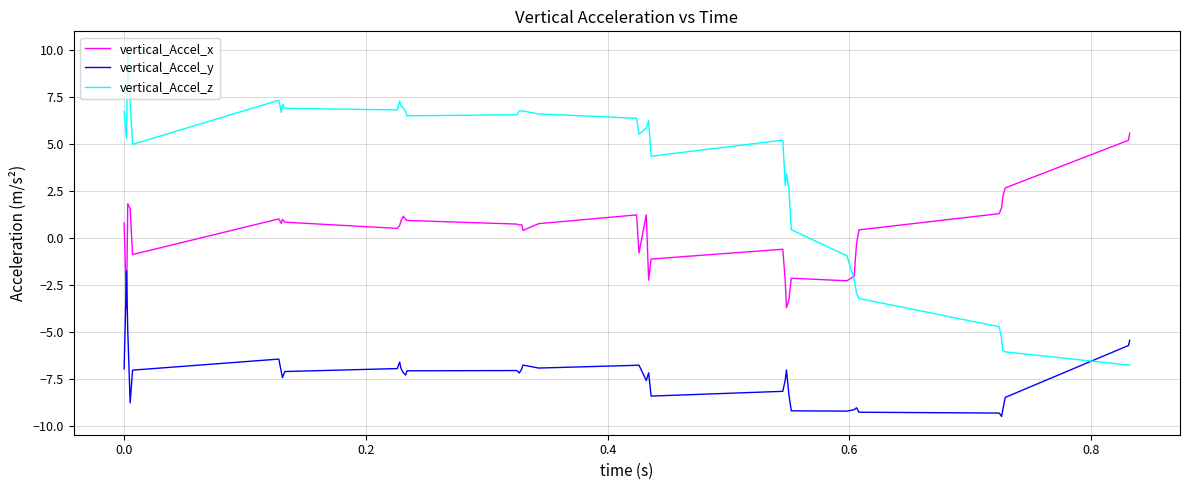

How many intersections are there between vertical_Accel_z and vertical_Accel_y?

1